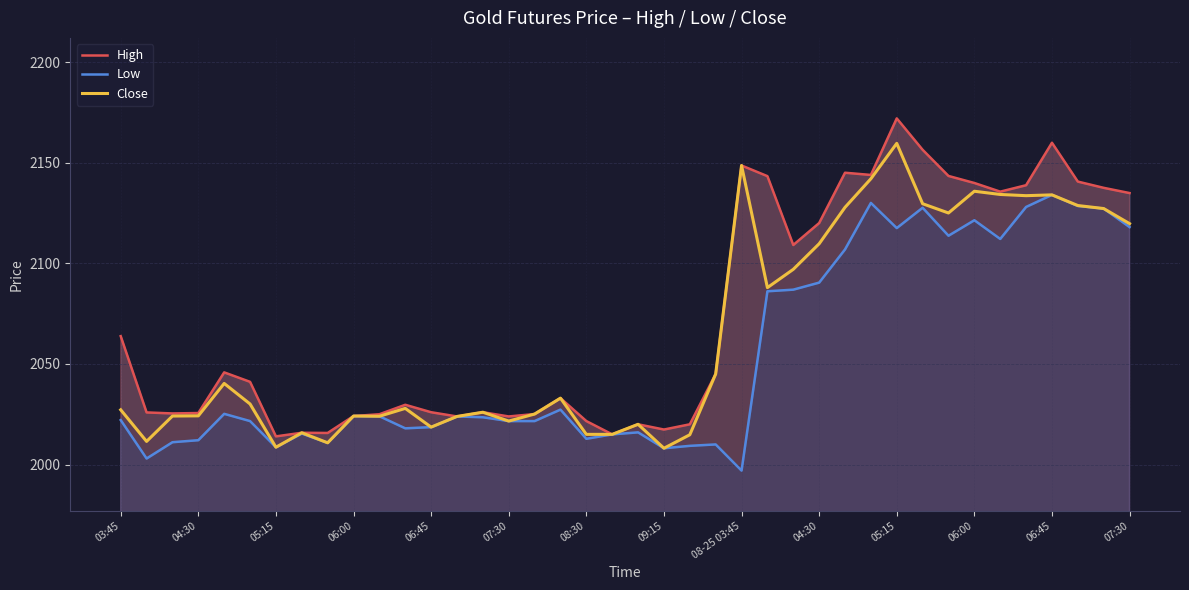

Reading left to right, transcribe all the data shown in this chart.

High: 2063.8	2025.9	2025.4	2025.6	2045.8	2041.1	2014.0	2015.8	2015.7	2024.1	2025.0	2029.7	2026.0	2023.9	2026.0	2023.9	2025.1	2033.0	2021.6	2015.0	2020.0	2017.4	2020.0	2045.0	2148.6	2143.3	2109.1	2120.0	2145.0	2143.9	2172.0	2156.4	2143.4	2139.9	2135.6	2138.8	2159.9	2140.6	2137.5	2134.9
Low: 2022.1	2003.0	2011.1	2012.1	2025.2	2021.6	2008.6	2015.4	2010.8	2024.1	2024.0	2018.0	2018.6	2023.9	2023.5	2021.6	2021.6	2027.3	2012.8	2015.0	2016.0	2008.1	2009.3	2010.0	1997.0	2086.1	2086.9	2090.4	2106.9	2130.0	2117.5	2127.6	2113.7	2121.4	2112.1	2128.0	2134.0	2128.5	2127.2	2118.0
Close: 2027.2	2011.5	2024.1	2024.2	2040.3	2030.1	2008.6	2015.8	2010.8	2024.1	2024.0	2027.9	2018.6	2023.9	2026.0	2021.6	2025.1	2033.0	2015.0	2015.0	2020.0	2008.1	2014.8	2045.0	2148.6	2087.9	2097.0	2109.7	2127.8	2142.0	2159.6	2129.6	2125.0	2135.8	2134.2	2133.6	2134.0	2128.7	2127.2	2119.7